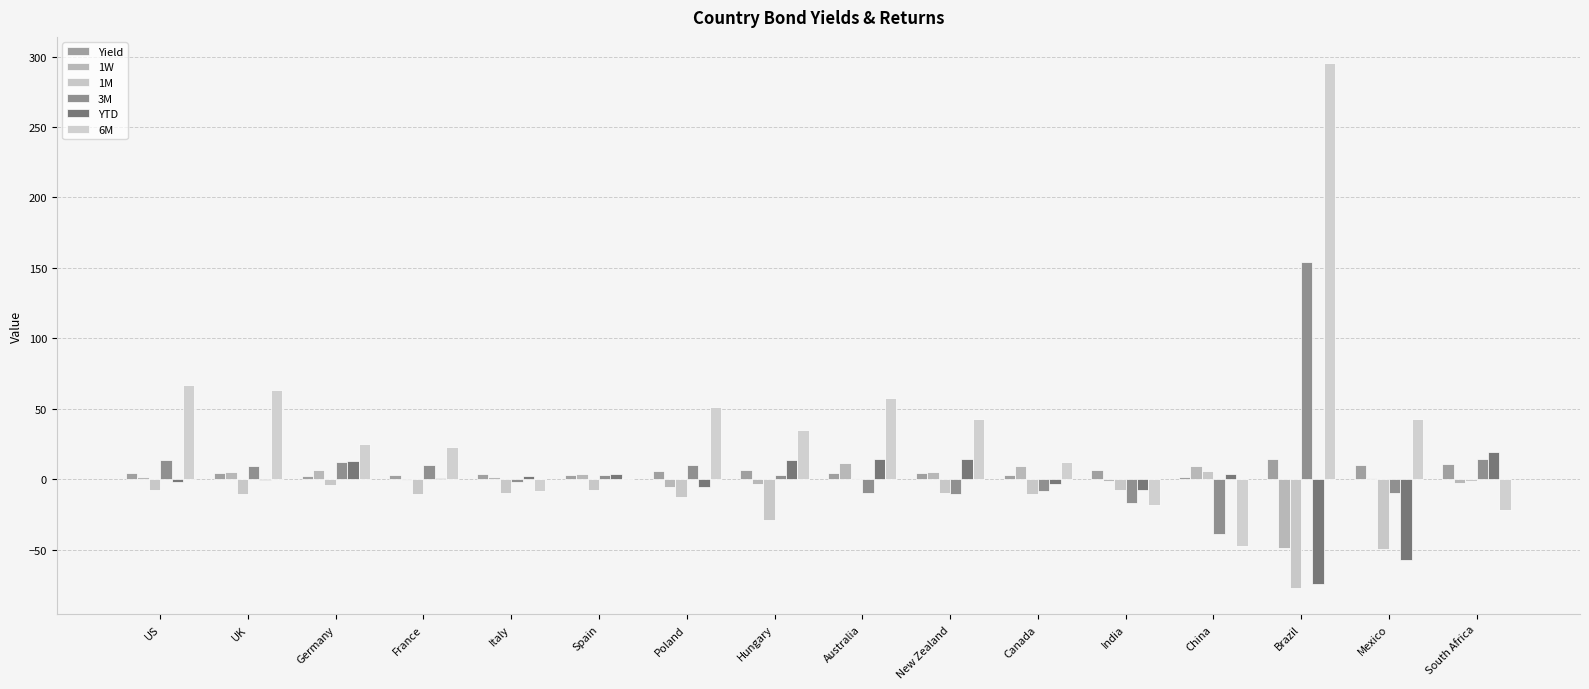

What is the difference between the Yield values at Mexico and UK?

5.3